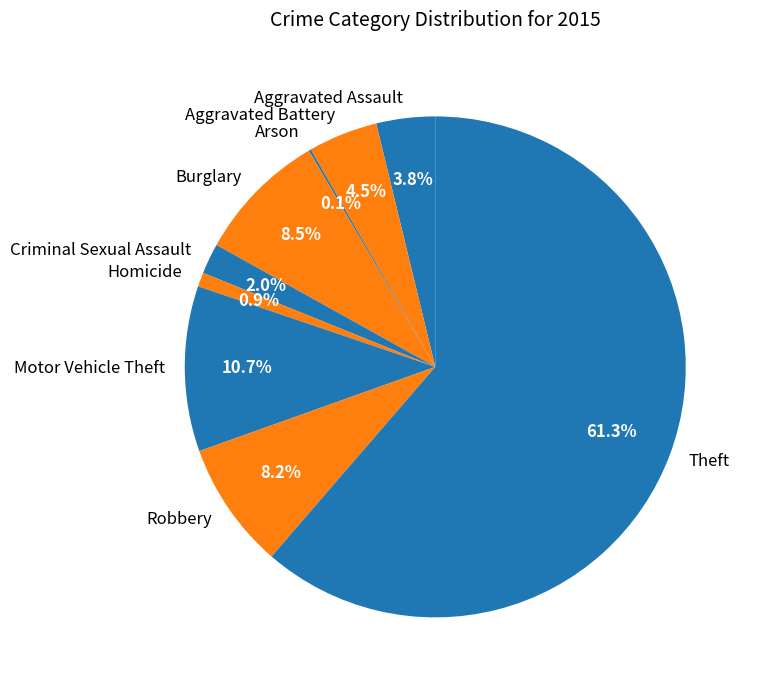

How much of the chart is everything except Robbery?

91.8%